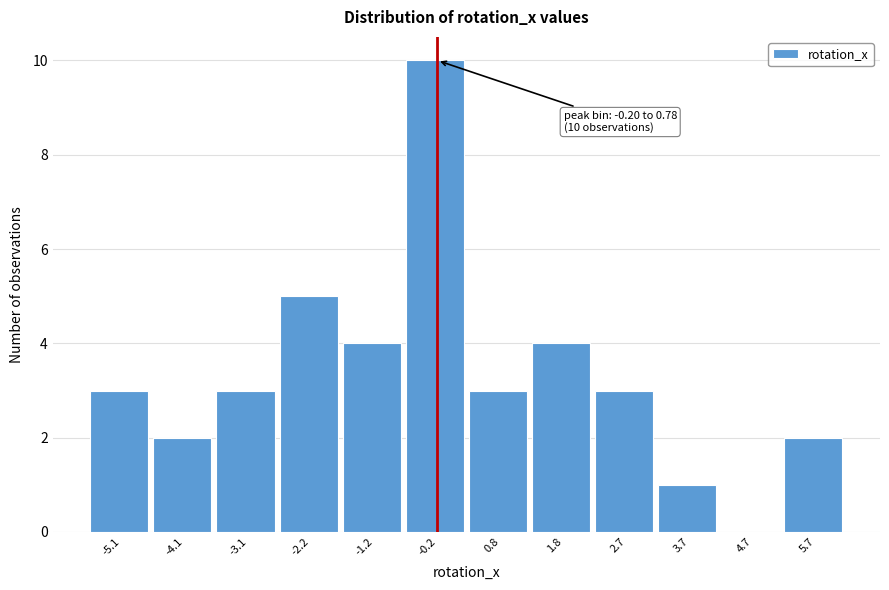

Reading right to left, transcribe all the data shown in this chart.

5.7=2	4.7=0	3.7=1	2.7=3	1.8=4	0.8=3	-0.2=10	-1.2=4	-2.2=5	-3.1=3	-4.1=2	-5.1=3